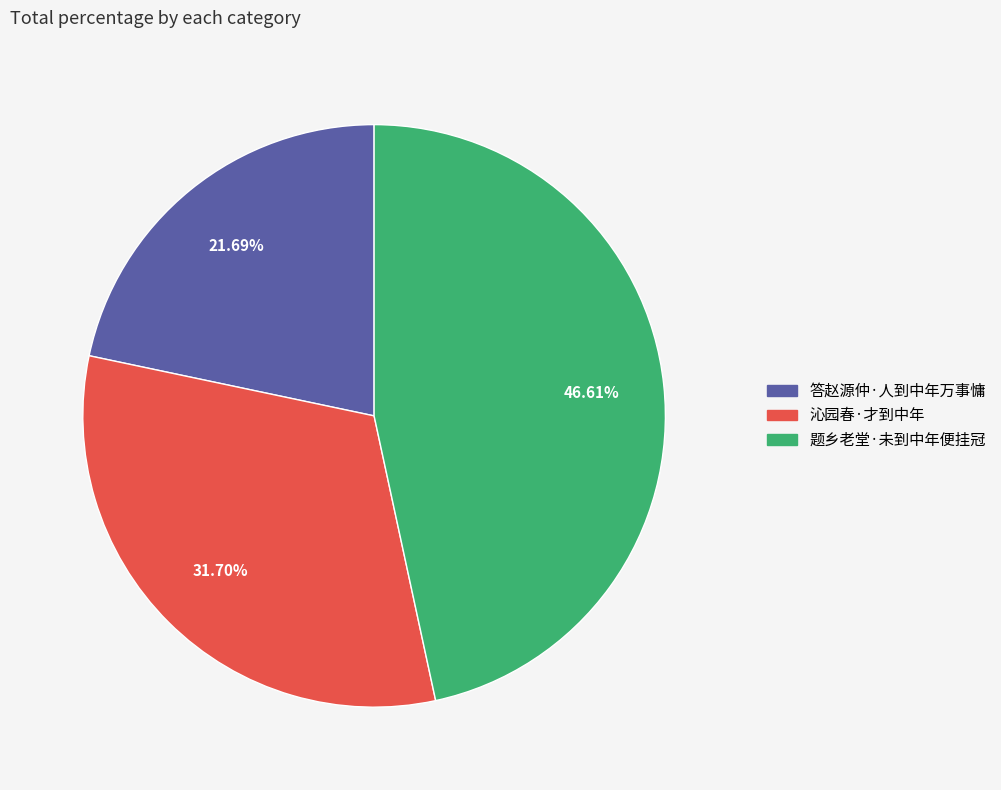

Do 沁园春·才到中年 and 答赵源仲·人到中年万事慵 together represent more than half of the pie?

Yes